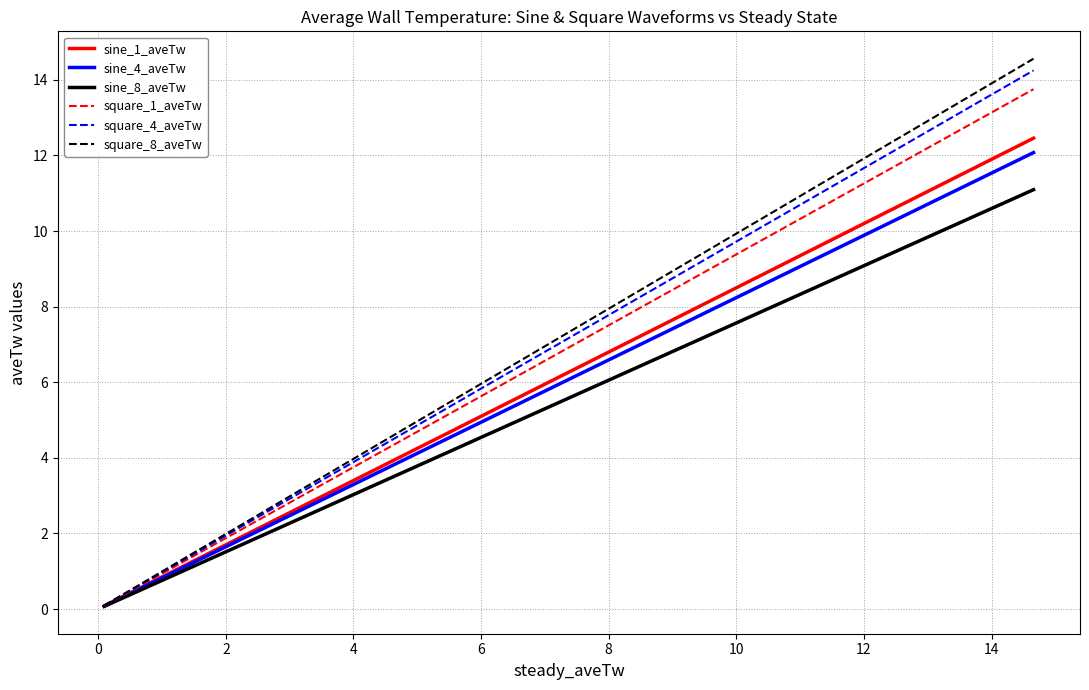

Does the chart have visible grid lines?

Yes